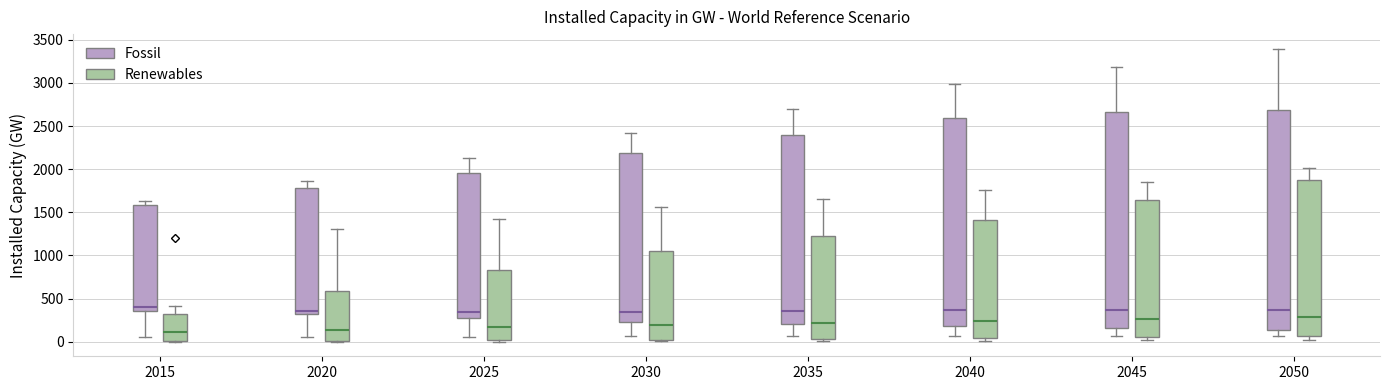

Reading left to right, transcribe this box plot: for each box, give where its median line is, the range the box spans, and where its two whiskers end, as read against the y-axis. The values are not printed on the chart, so give them approximately, as read against the axis.

2015 (Fossil): median 400, box 350 to 1600, whiskers 50 to 1650
2015 (Renewables): median 100, box 0 to 300, whiskers 0 to 400
2020 (Fossil): median 350 (just above the box's lower edge), box 350 to 1800, whiskers 50 to 1850
2020 (Renewables): median 150, box 0 to 600, whiskers 0 to 1300
2025 (Fossil): median 350, box 300 to 1950, whiskers 50 to 2150
2025 (Renewables): median 150, box 0 to 850, whiskers 0 to 1400
2030 (Fossil): median 350, box 250 to 2200, whiskers 50 to 2400
2030 (Renewables): median 200, box 0 to 1050, whiskers 0 (just below the box's lower edge) to 1550
2035 (Fossil): median 350, box 200 to 2400, whiskers 50 to 2700
2035 (Renewables): median 200, box 50 to 1250, whiskers 0 to 1650
2040 (Fossil): median 350, box 200 to 2600, whiskers 50 to 3000
2040 (Renewables): median 250, box 50 to 1400, whiskers 0 to 1750
2045 (Fossil): median 350, box 150 to 2650, whiskers 50 to 3200
2045 (Renewables): median 250, box 50 to 1650, whiskers 0 to 1850
2050 (Fossil): median 350, box 150 to 2700, whiskers 50 to 3400
2050 (Renewables): median 300, box 50 to 1850, whiskers 0 to 2000